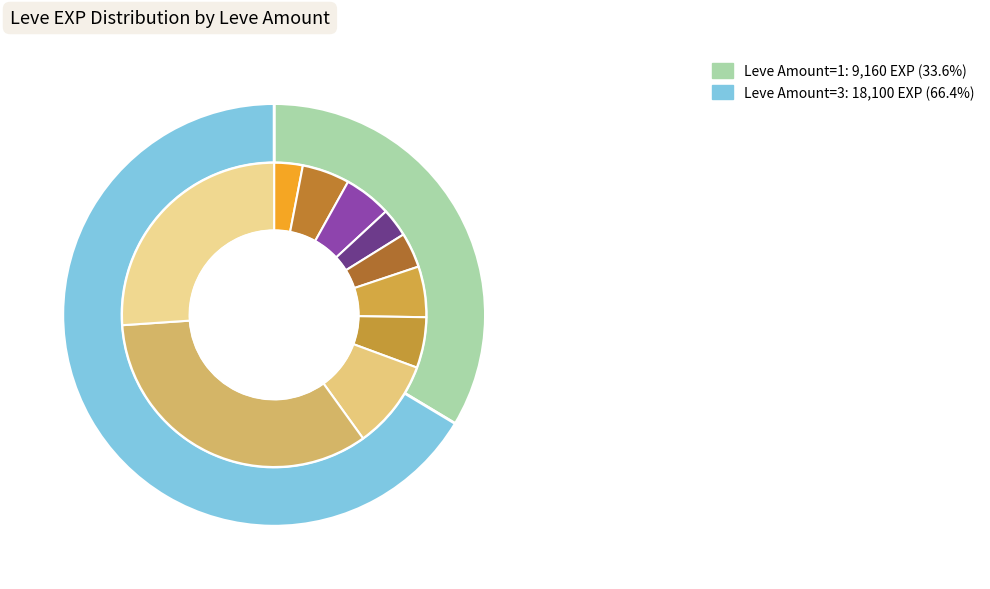

Is it true that 3 is 41% of the pie?

False